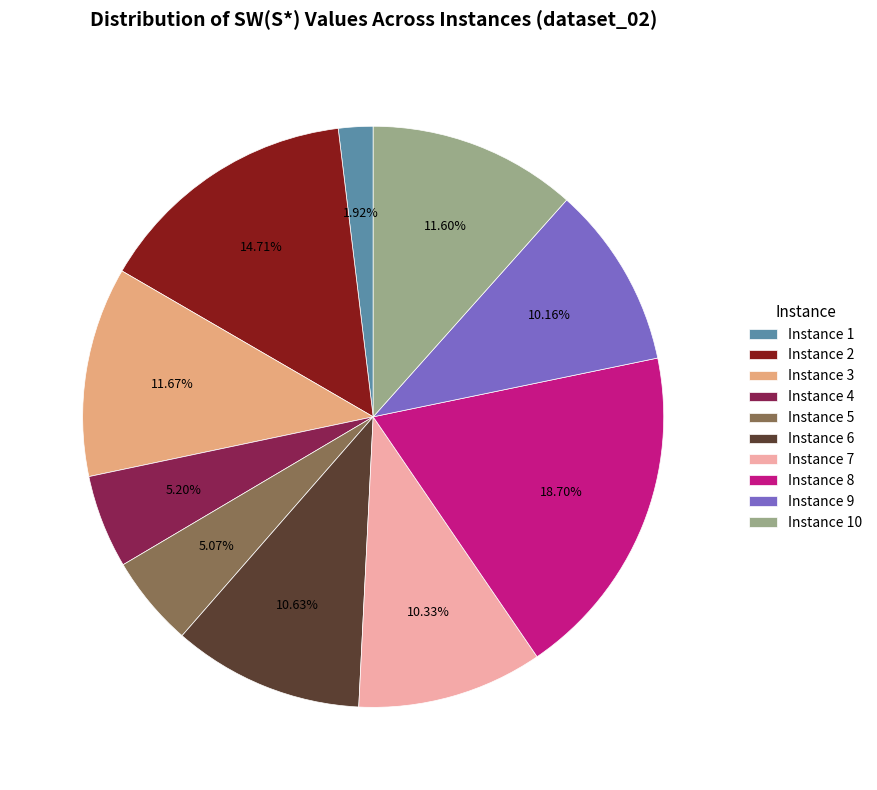

Does Instance 10 represent more than half of the total?

No